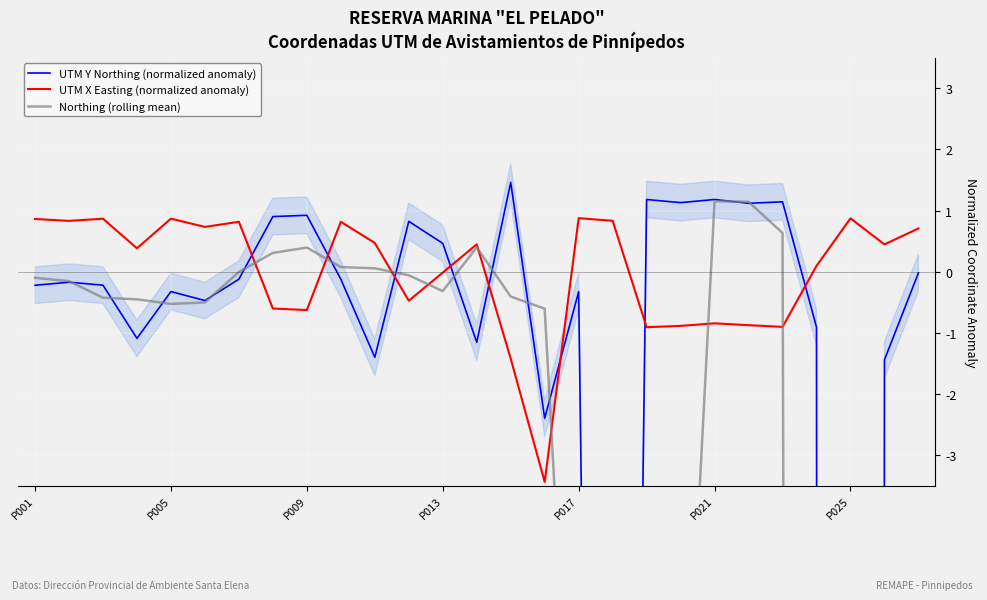

What is the lowest value of the UTM X Easting (normalized anomaly) series?

-3.4